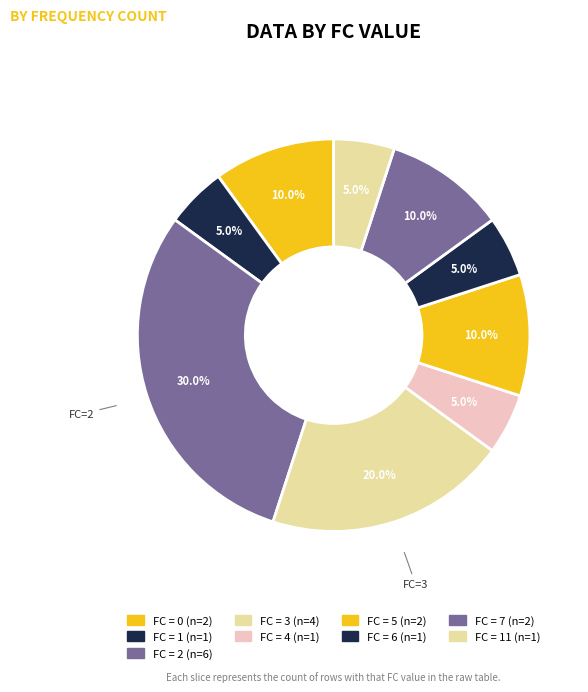

Count the number of slices in the pie.

9